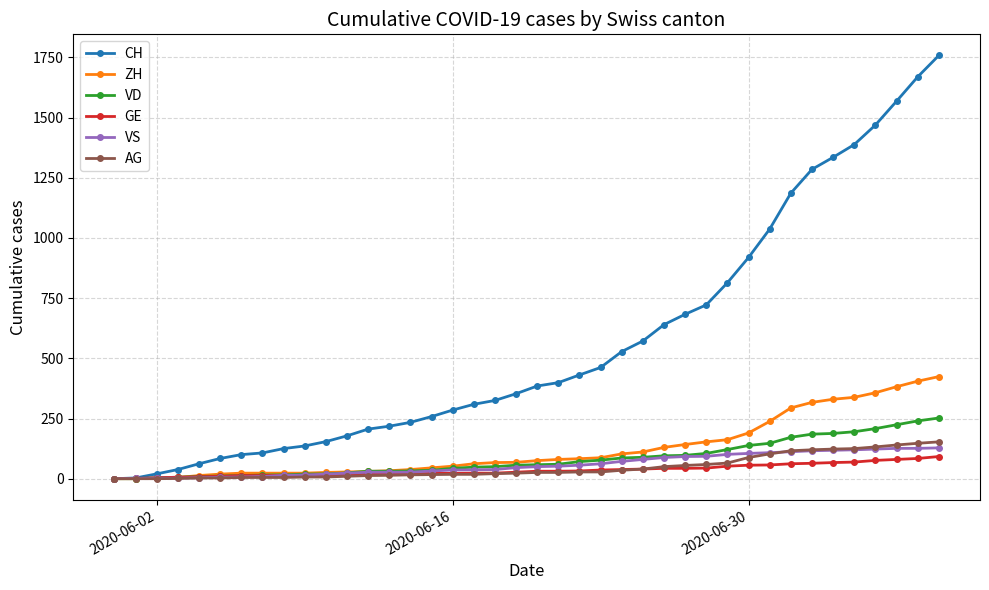

What is the difference between the second highest and minimum values in the VD series?

240